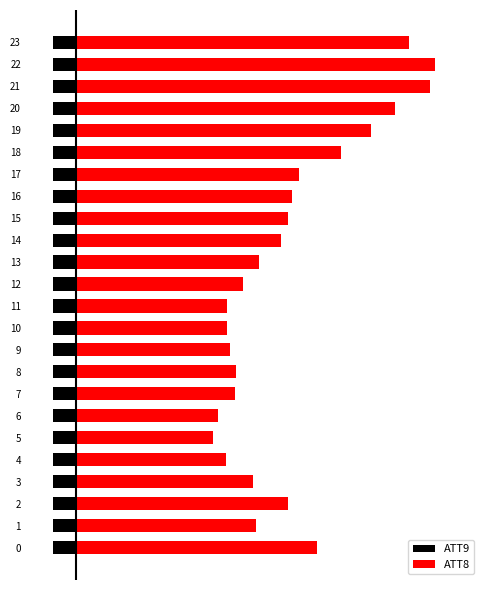

List the series in order of their overall mean, highest first.

ATT8, ATT9